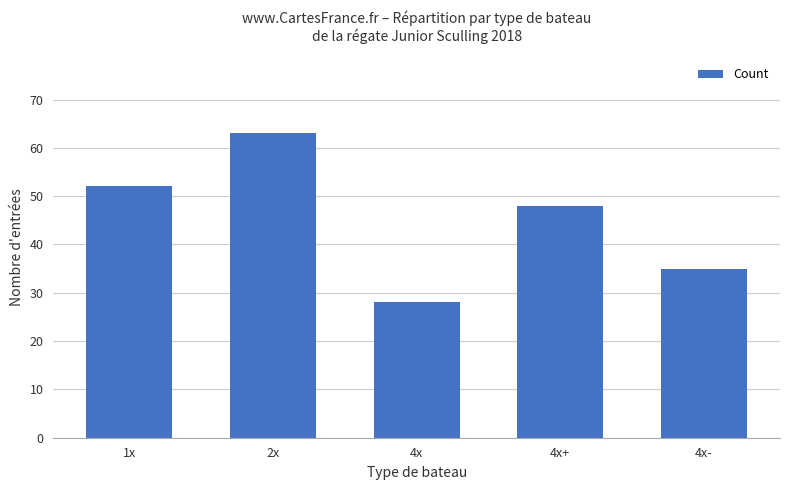

Reading right to left, transcribe all the data shown in this chart.

35	48	28	63	52